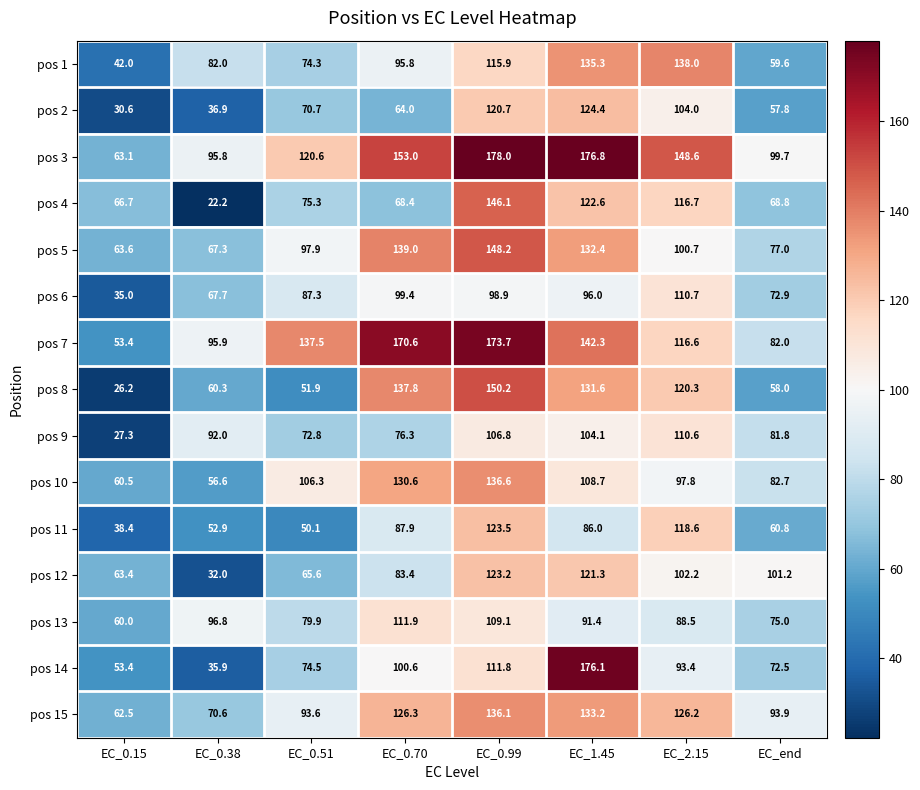

Is it true that pos 4 equals 68.8 at EC_end?

True